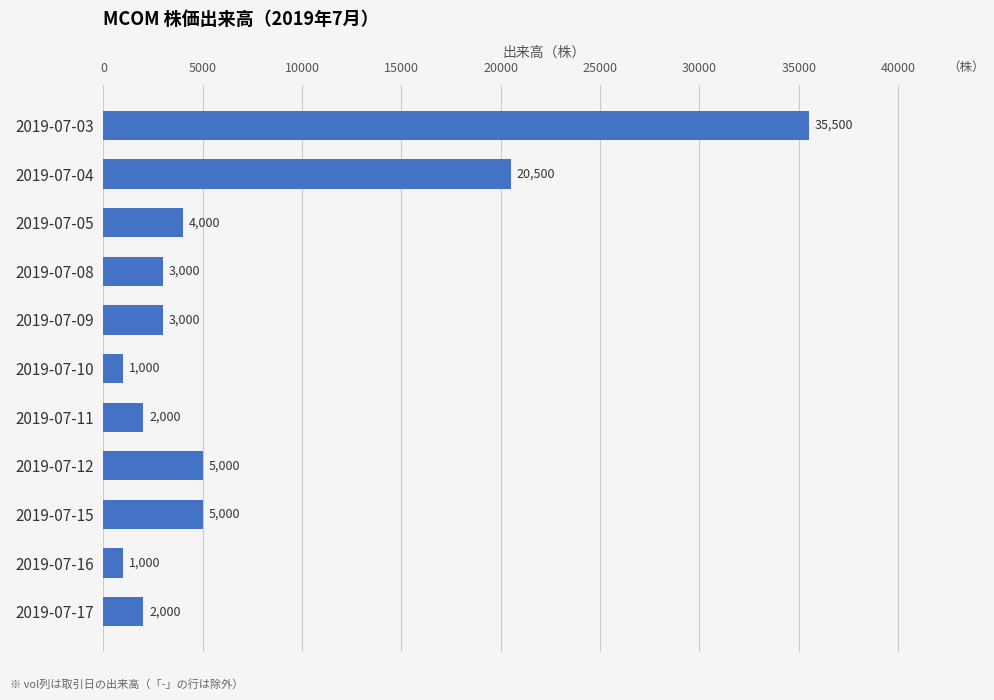

What is the change in value from 2019-07-03 to 2019-07-11?

-33500